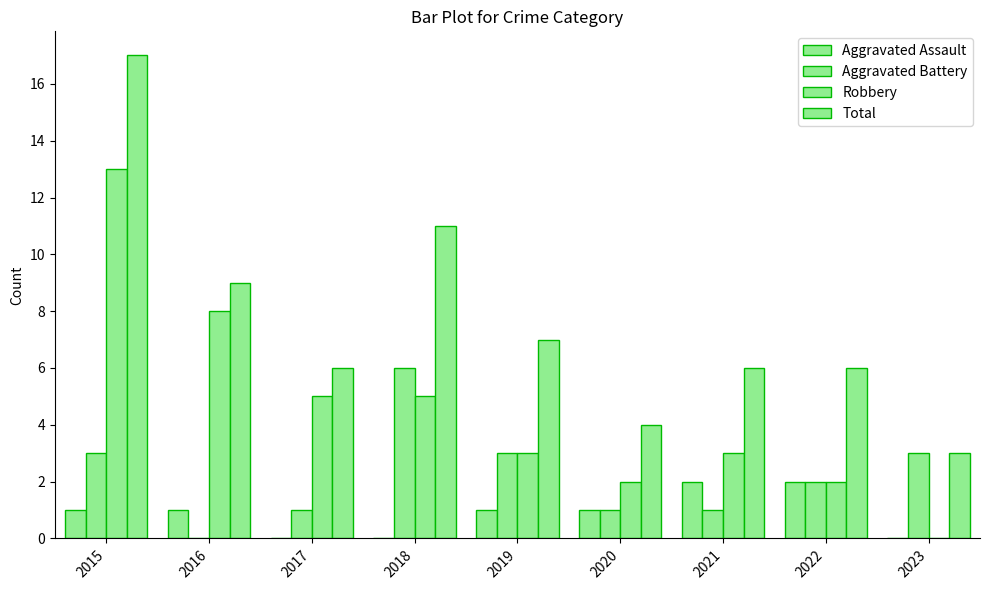

Reading right to left, transcribe all the data shown in this chart.

Aggravated Assault: 0	2	2	1	1	0	0	1	1
Aggravated Battery: 3	2	1	1	3	6	1	0	3
Robbery: 0	2	3	2	3	5	5	8	13
Total: 3	6	6	4	7	11	6	9	17